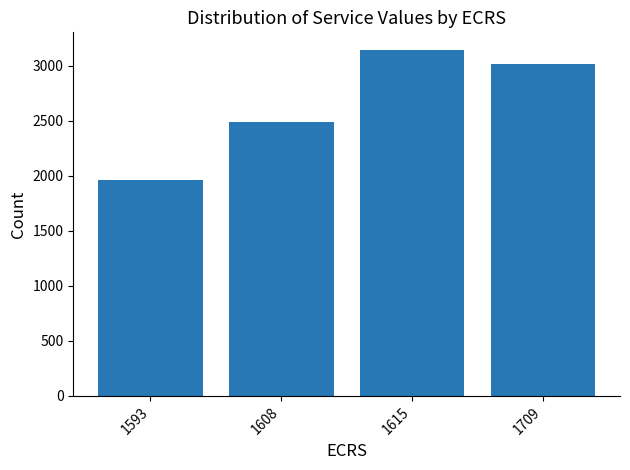

What is the sum of the values at 1709 and 1608?

5503.5